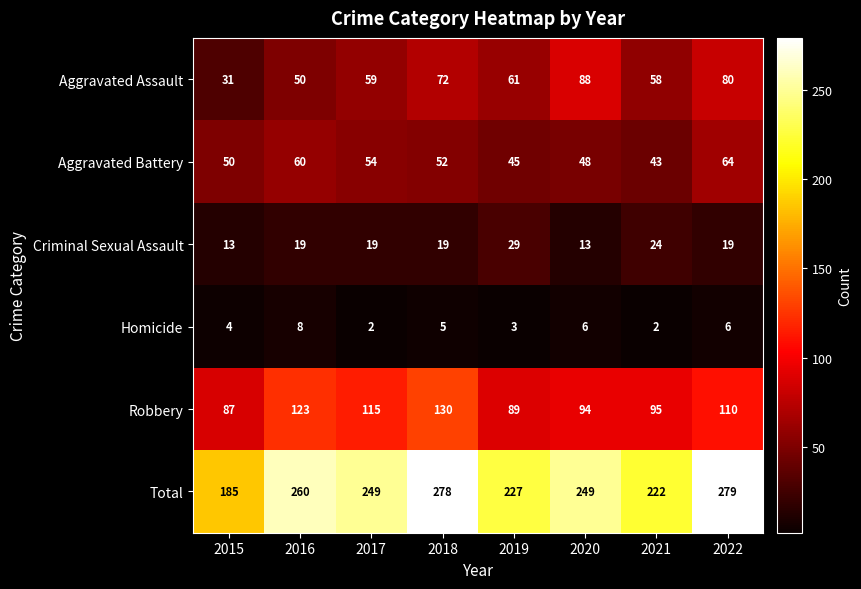

What is the difference between the maximum and second lowest values in the Total series?

57